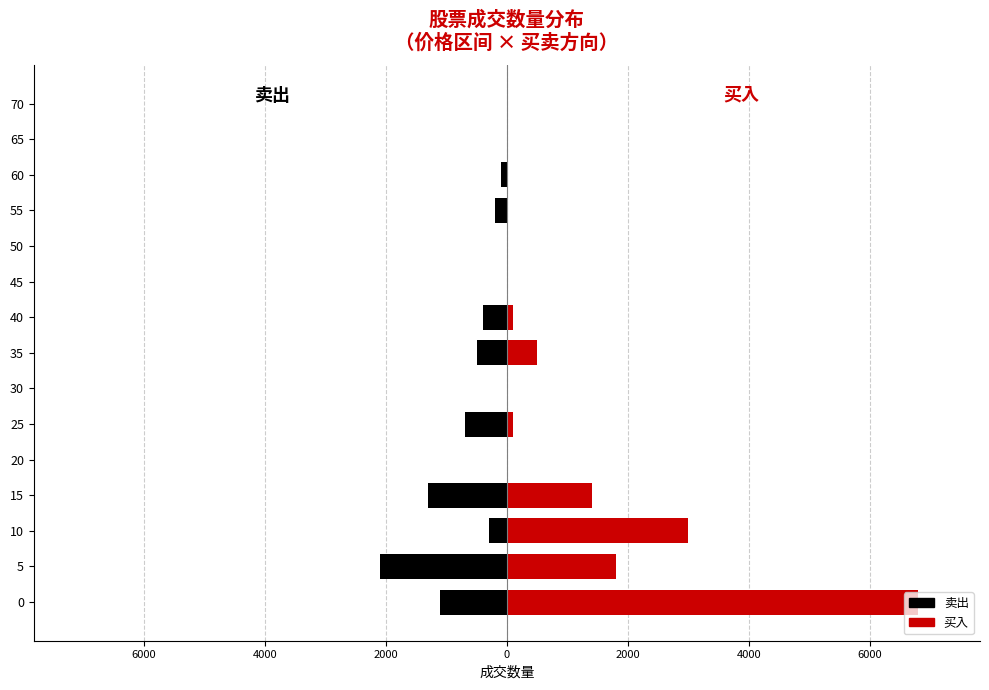

The 卖出 series shows -1013 at 70. True or false?

False